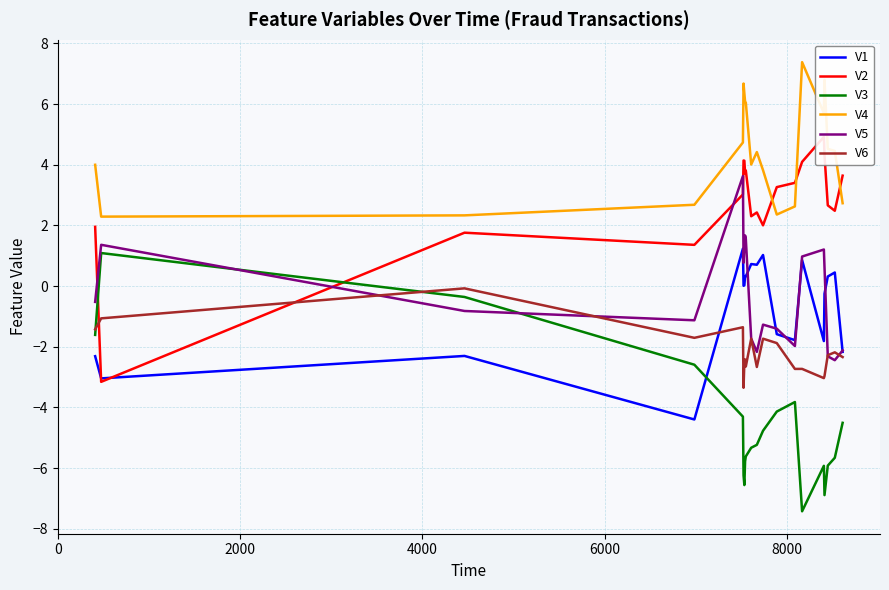

What is the average value of the V2 series?

2.8